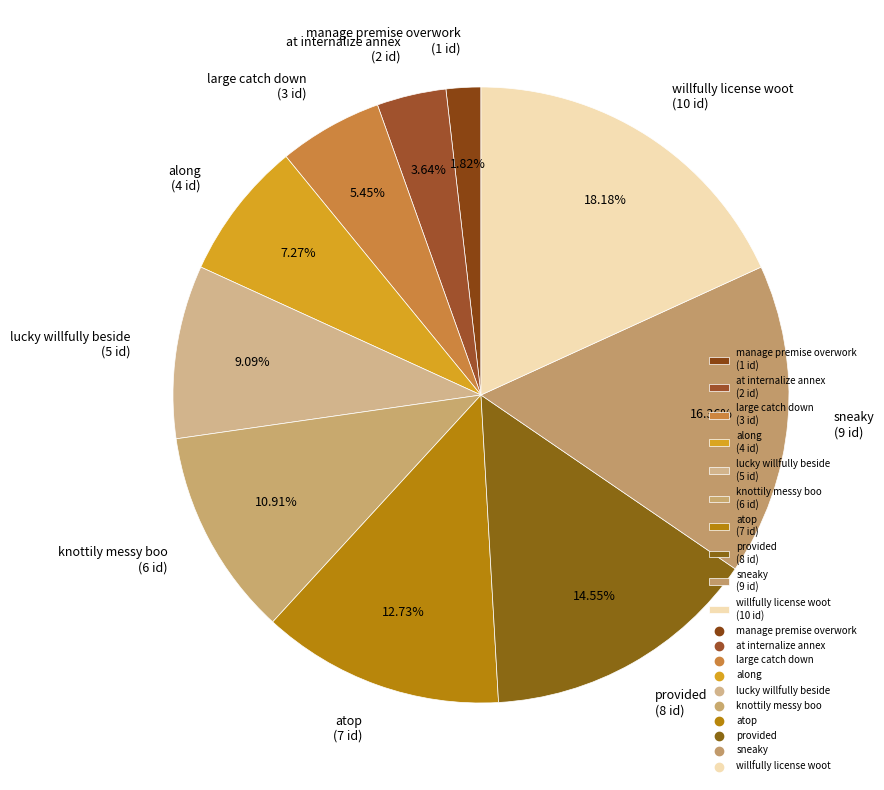

The large catch down slice represents 1% of the pie. True or false?

False